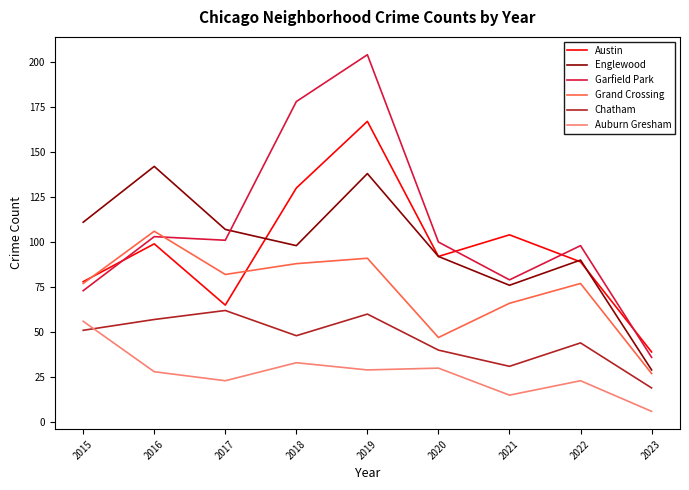

What is the total value across all series at 2015?

446